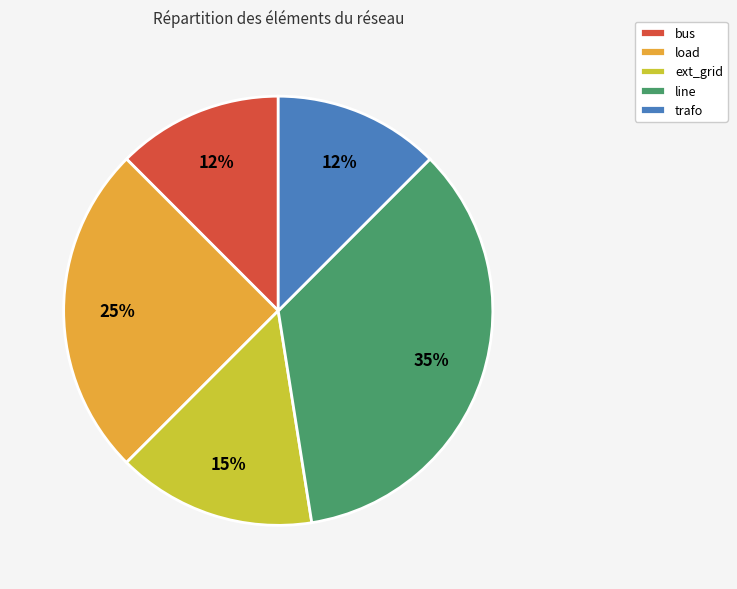

Does any single category account for the majority?

No